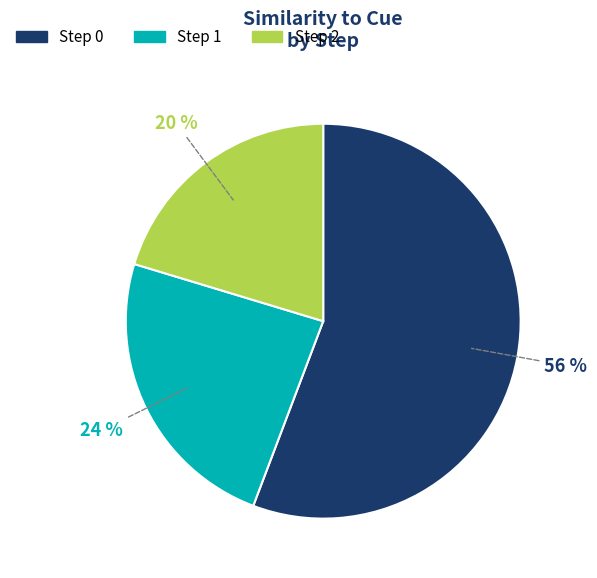

To the nearest percent, what is the difference between the Step 1 and Step 2 slice percentages?

4%